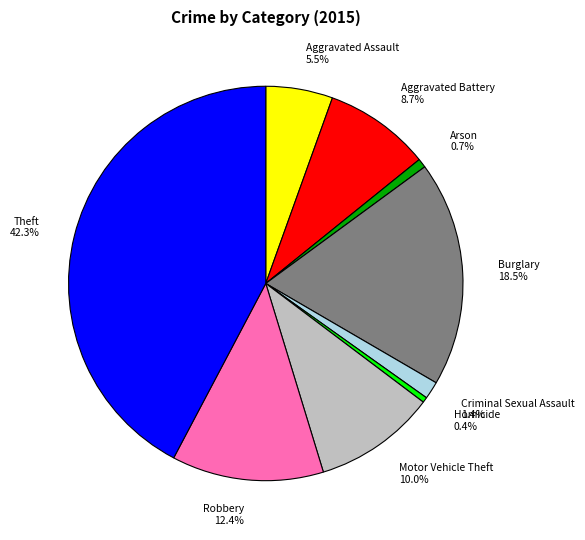

To the nearest percent, what is the average slice percentage?

11%